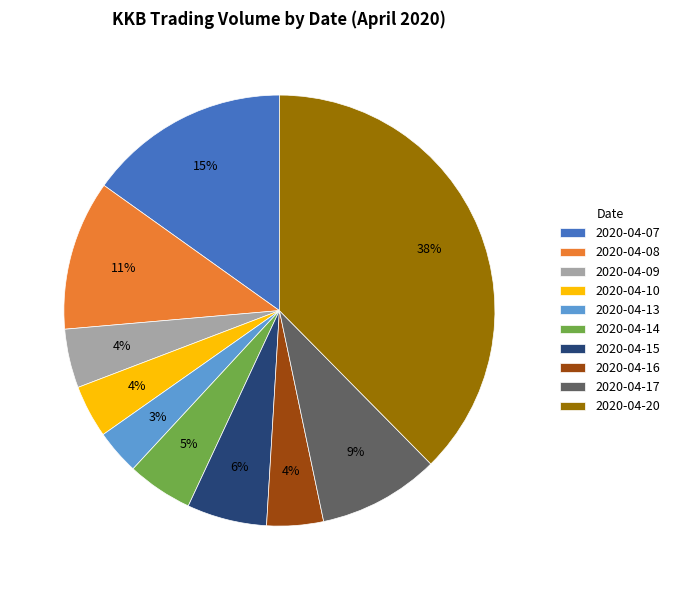

To the nearest percent, what is the combined percentage of 2020-04-14 and 2020-04-16?

9%